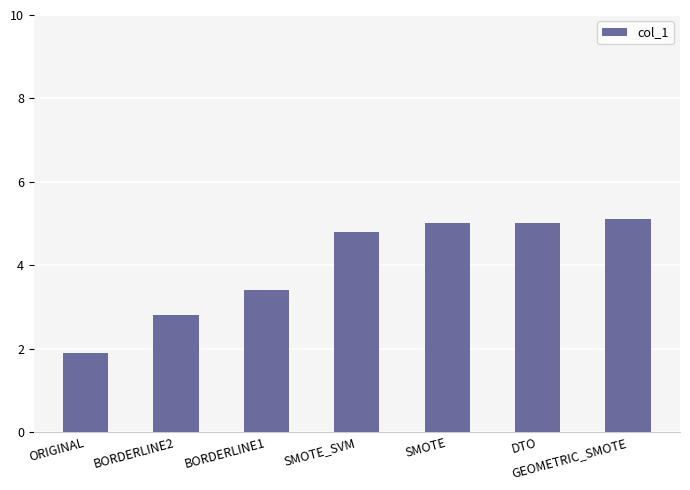

What is the average value?

4.0